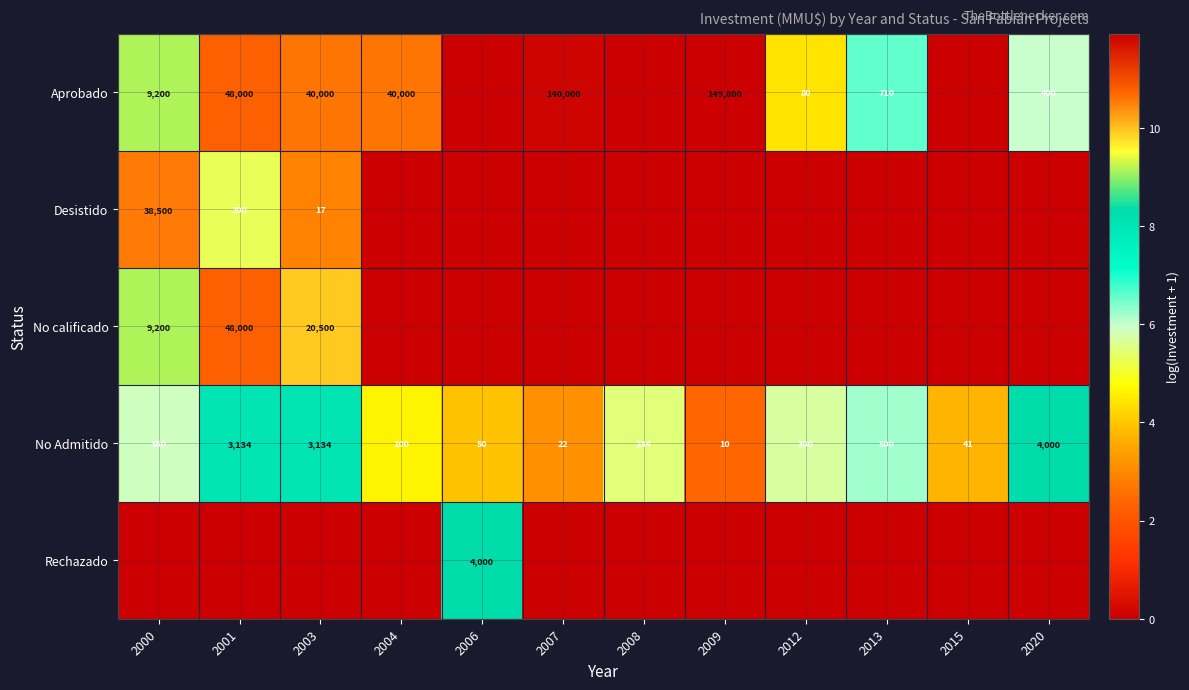

The value of Aprobado at 2004 is 40000. True or false?

True